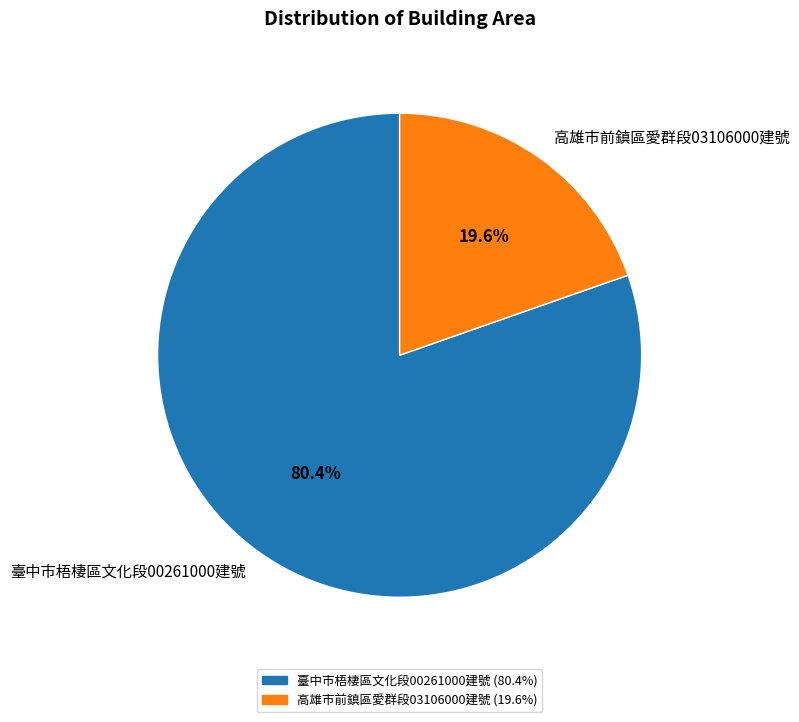

To the nearest percent, what is the average slice percentage?

50%